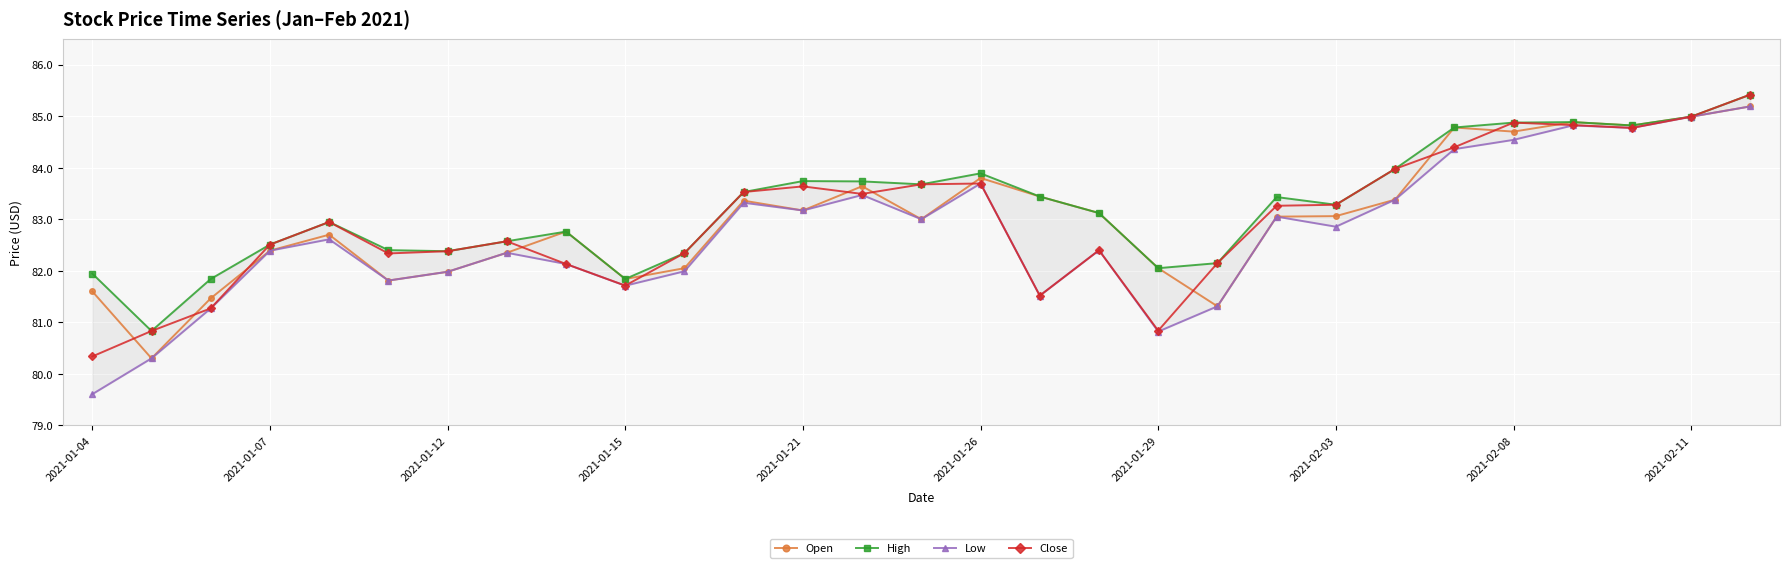

True or false: Close has more than 1 points higher than both neighbors.

True